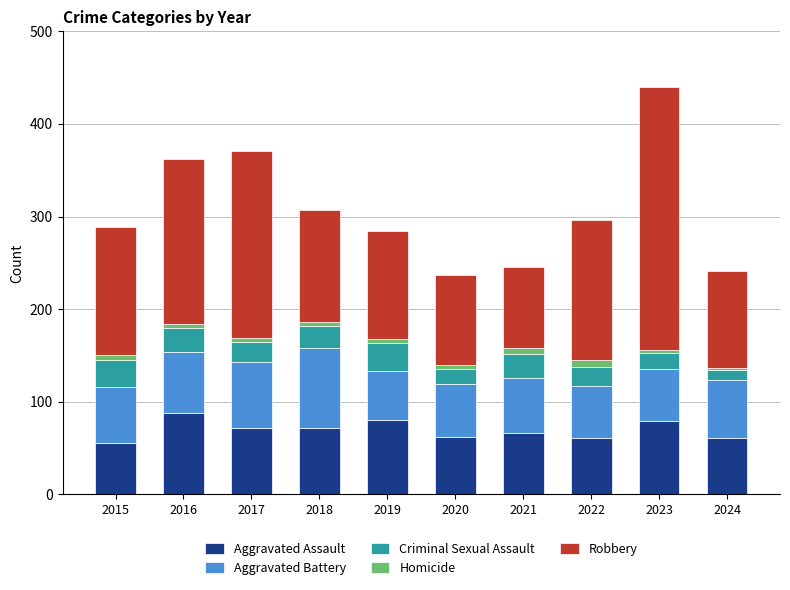

True or false: Aggravated Assault has a value of 45 at 2016.

False